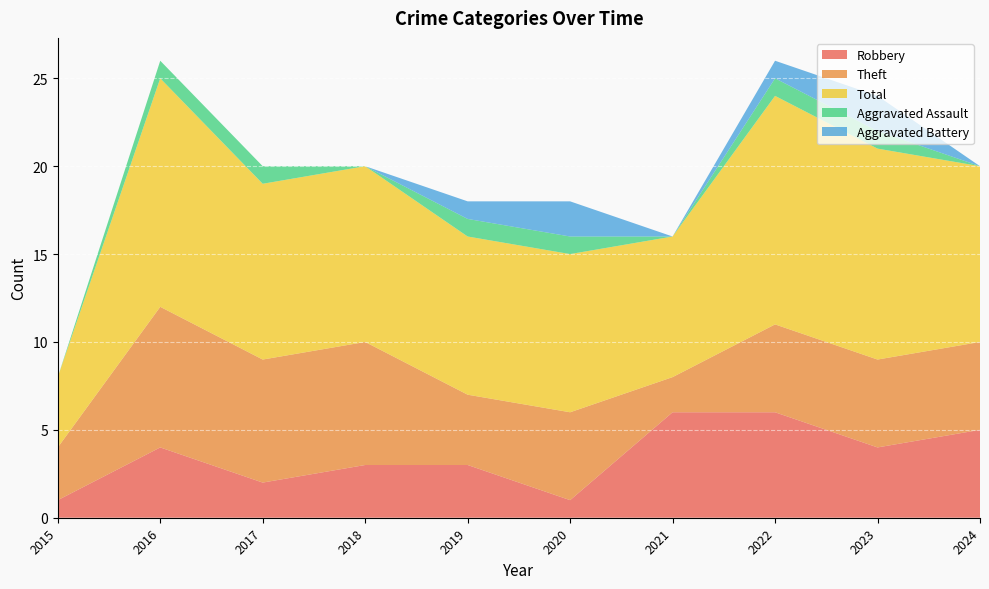

Which series has the largest range (max minus min)?

Total